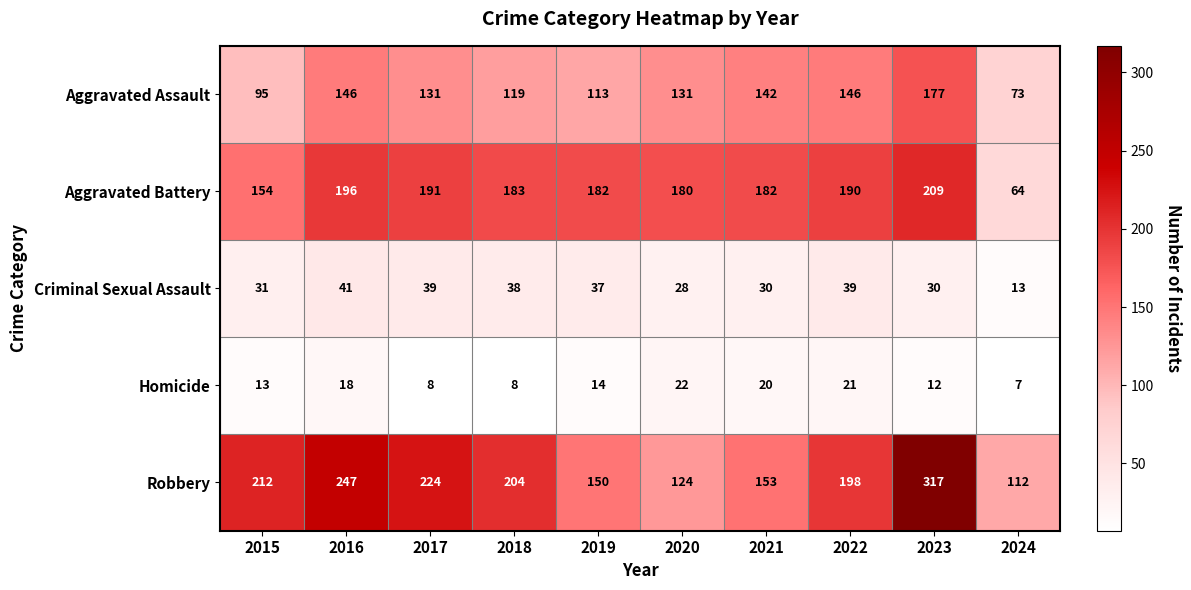

Which series has the largest total across all categories?

Robbery